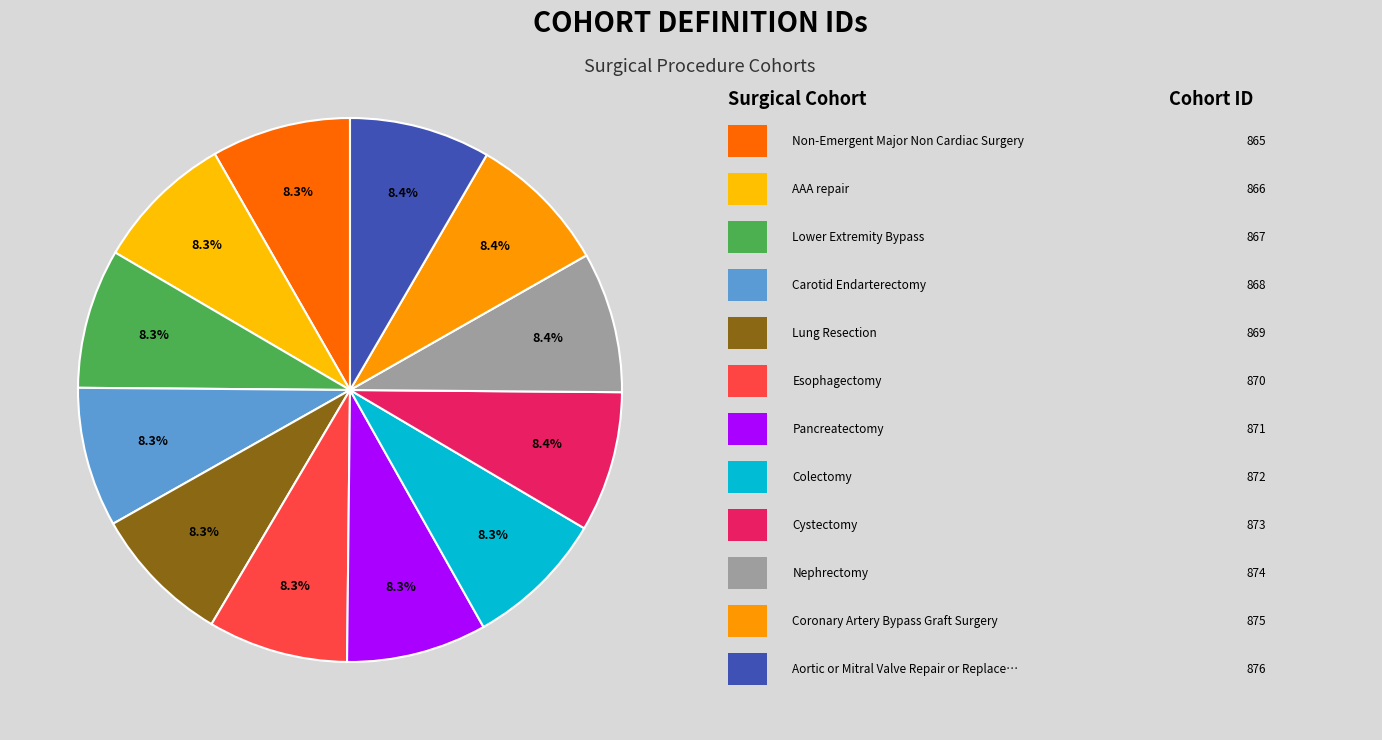

Is there a majority slice in this chart?

No